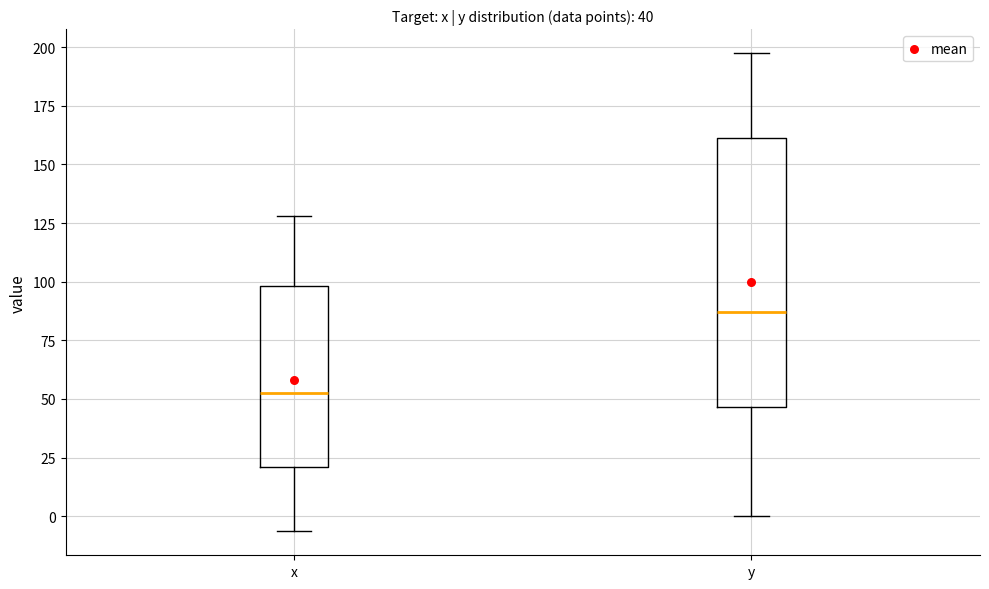

Which box's median line is the highest?

y